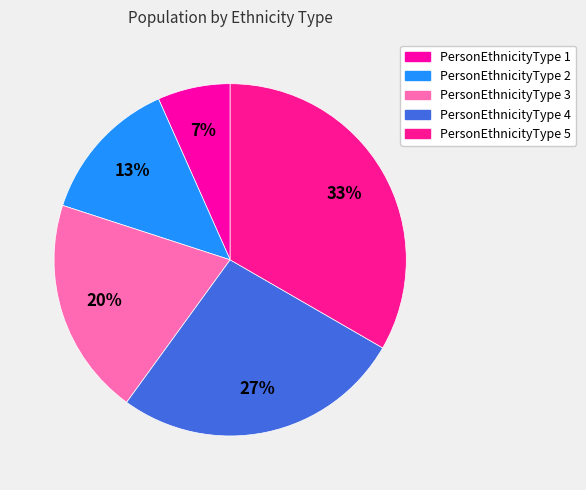

Rank the categories by value from highest to lowest.

PersonEthnicityType 5, PersonEthnicityType 4, PersonEthnicityType 3, PersonEthnicityType 2, PersonEthnicityType 1